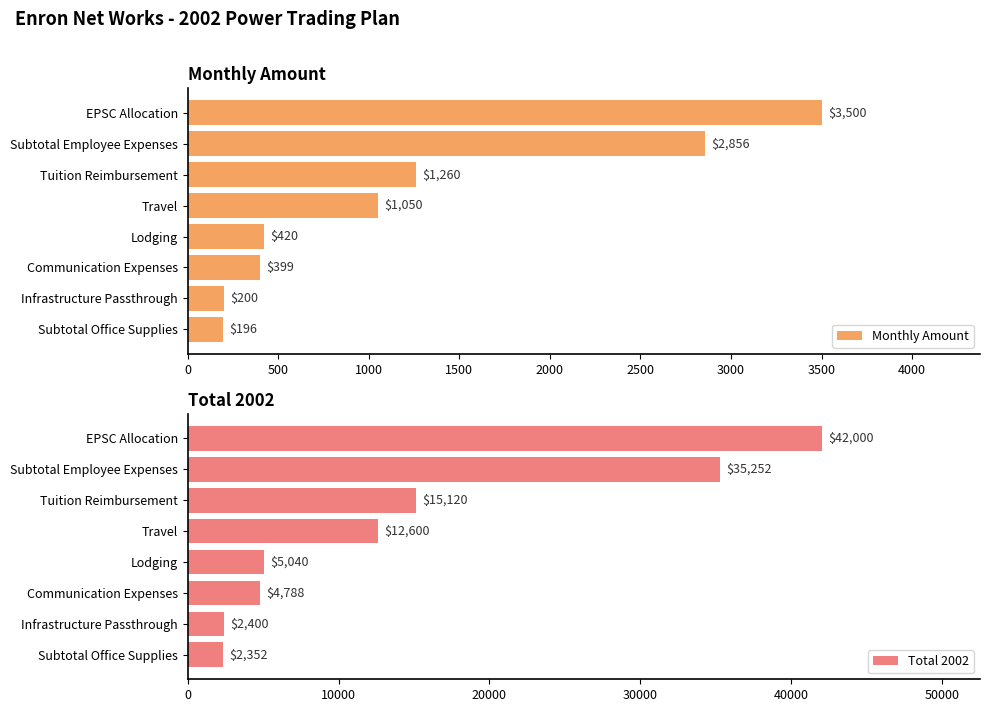

The value of Total 2002 at Tuition Reimbursement is 15120. True or false?

True